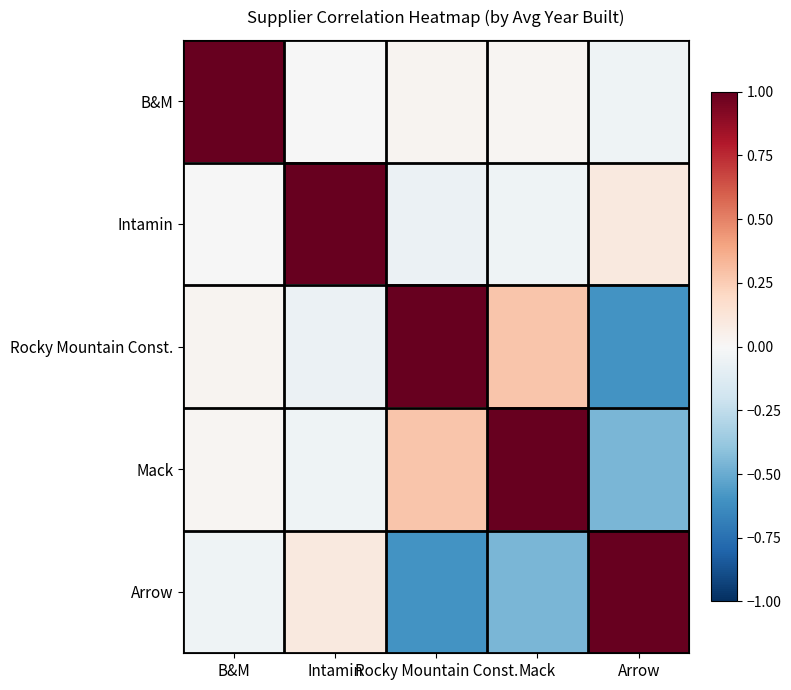

Reading left to right, what are all the values shown in this chart?

B&M: B&M=1.0	Intamin=-0.0	Rocky Mountain Const.=0.0	Mack=0.0	Arrow=-0.0
Intamin: B&M=-0.0	Intamin=1.0	Rocky Mountain Const.=-0.1	Mack=-0.0	Arrow=0.1
Rocky Mountain Const.: B&M=0.0	Intamin=-0.1	Rocky Mountain Const.=1.0	Mack=0.3	Arrow=-0.6
Mack: B&M=0.0	Intamin=-0.0	Rocky Mountain Const.=0.3	Mack=1.0	Arrow=-0.5
Arrow: B&M=-0.0	Intamin=0.1	Rocky Mountain Const.=-0.6	Mack=-0.5	Arrow=1.0